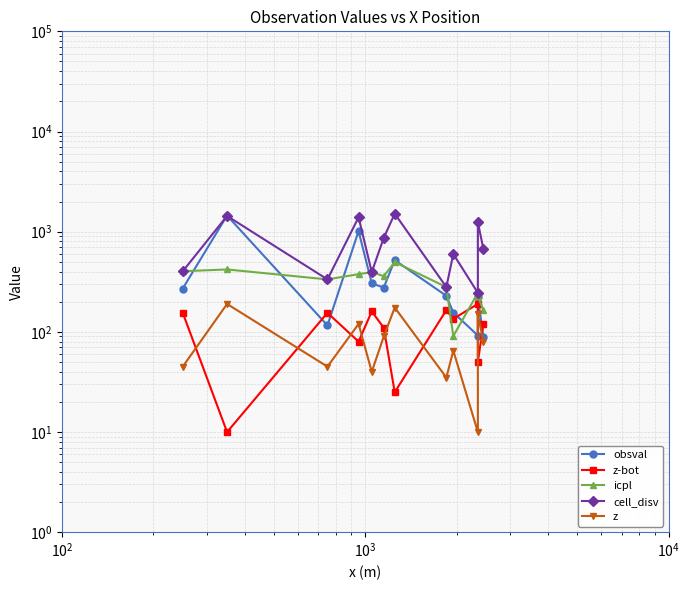

Which series has the largest range (max minus min)?

obsval